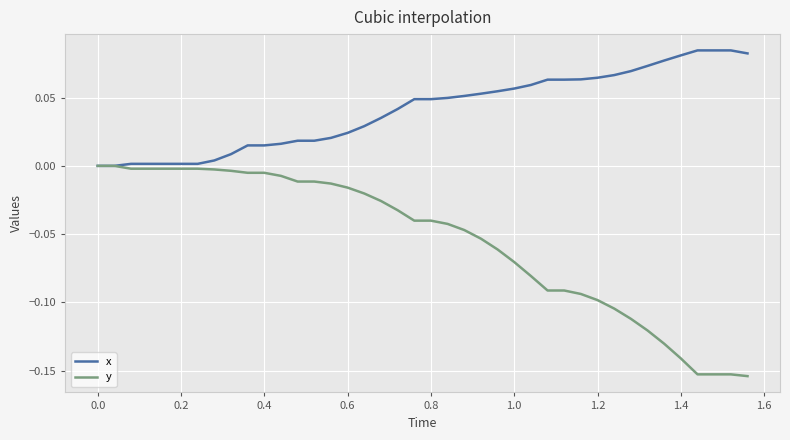

Which series has the largest total across all categories?

x